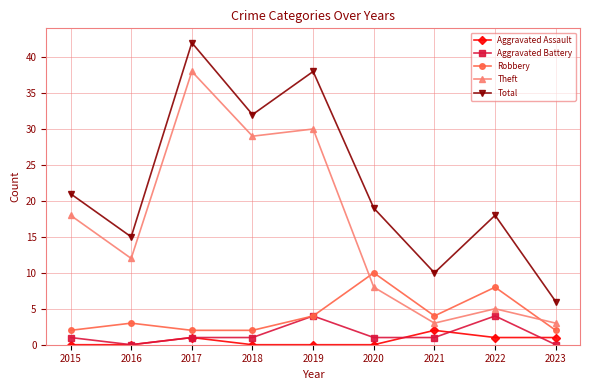

True or false: Theft and Aggravated Battery intersect in this chart.

False